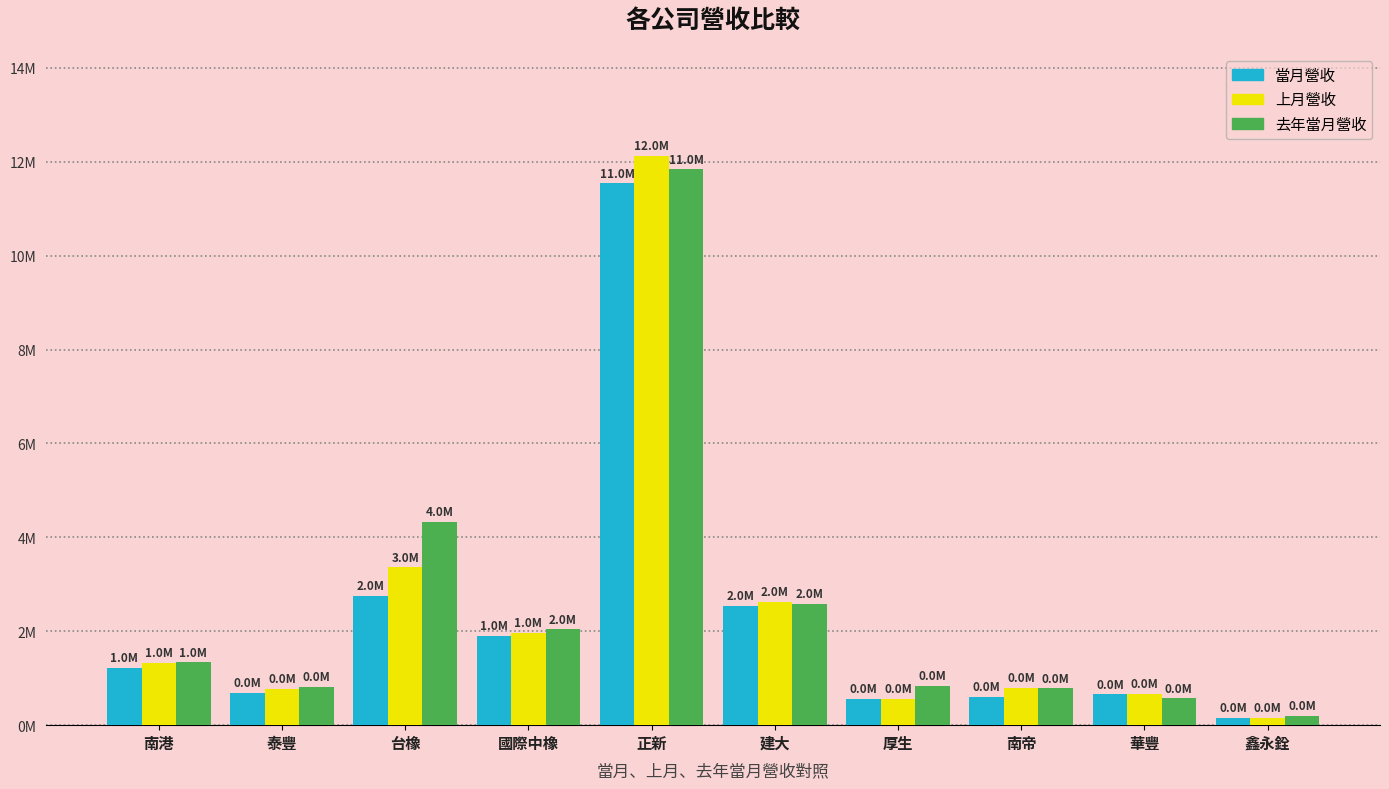

Where does the 去年當月營收 series first go above 1339160?

台橡